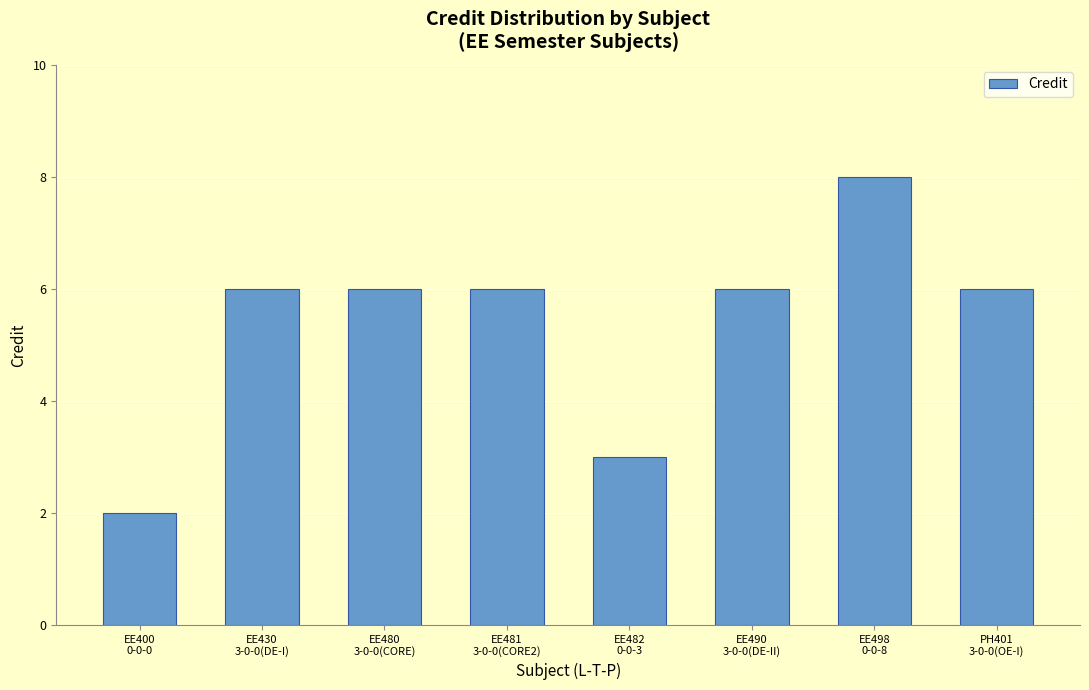

What is the sum of the values at EE480
3-0-0(CORE) and EE400
0-0-0?

8